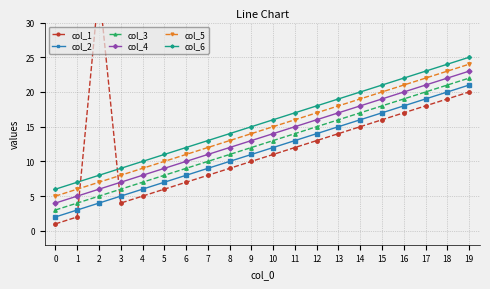

What is the minimum value for col_5?

5